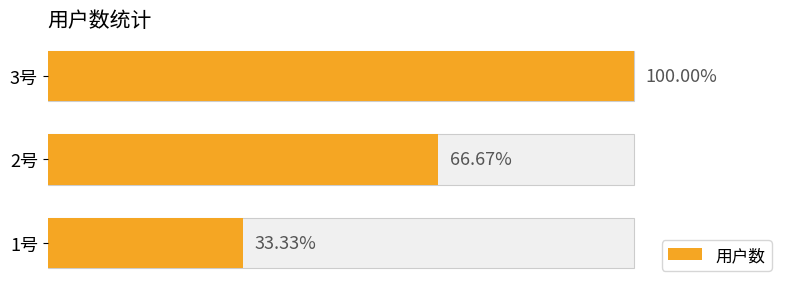

How many series are shown in this chart?

1